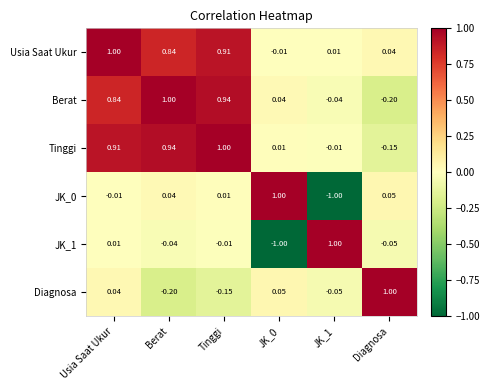

What is the total value across all series at Berat?

2.6